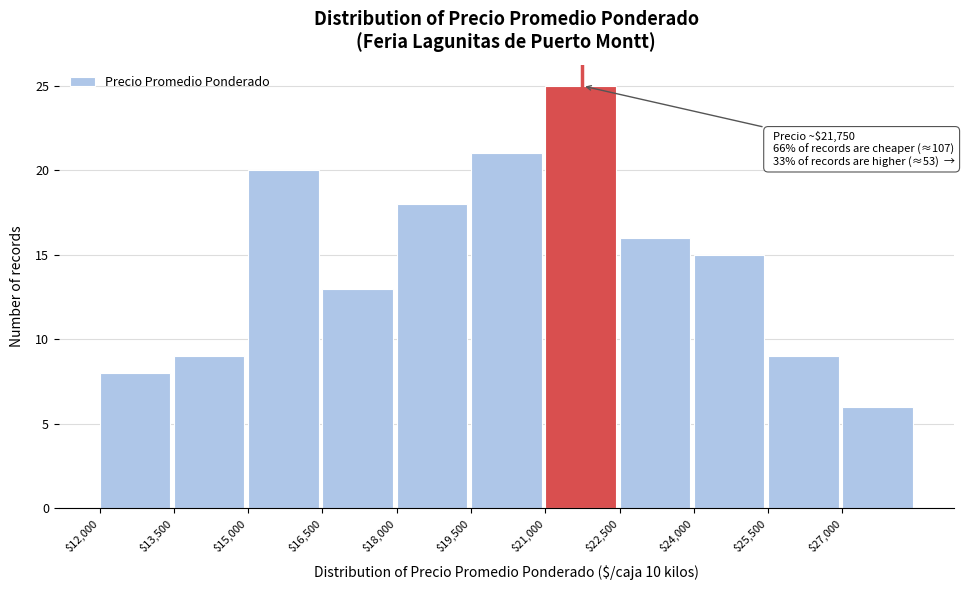

Which range on the x-axis has the tallest bar?

21000 to 22500